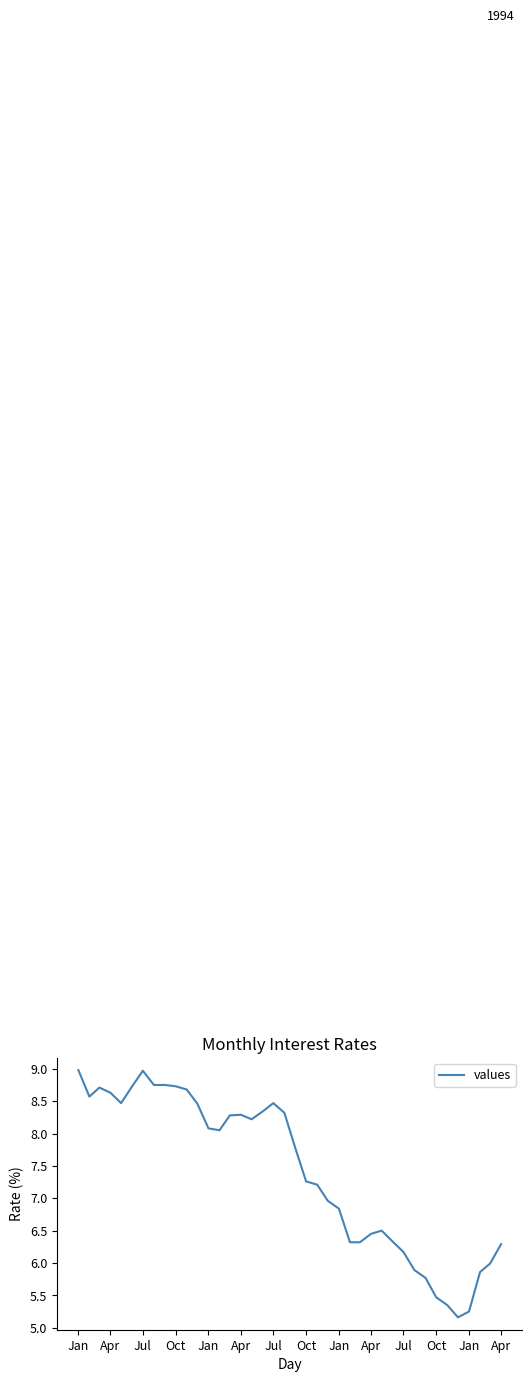

What is the greatest value displayed?

9.0